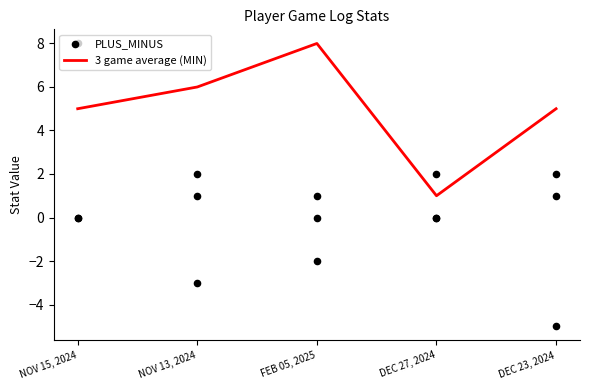

Is the value of 3 game average (MIN) at NOV 15, 2024 greater than the value of PLUS_MINUS at DEC 27, 2024?

Yes